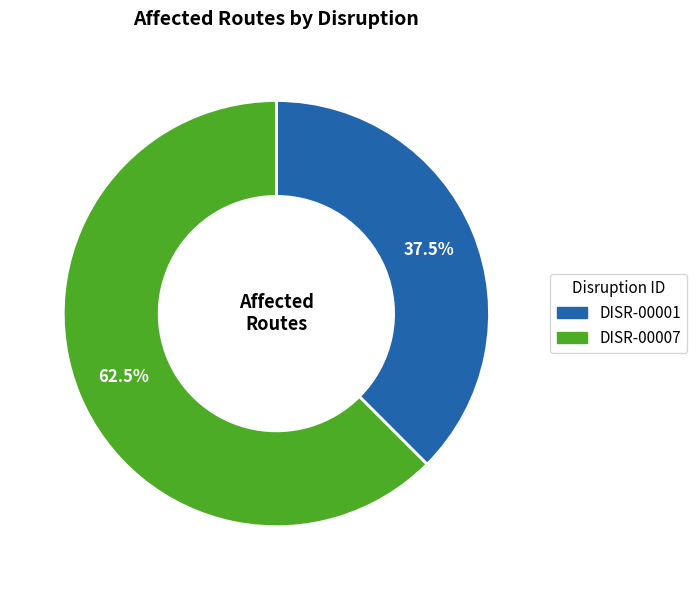

Does any single category account for the majority?

Yes